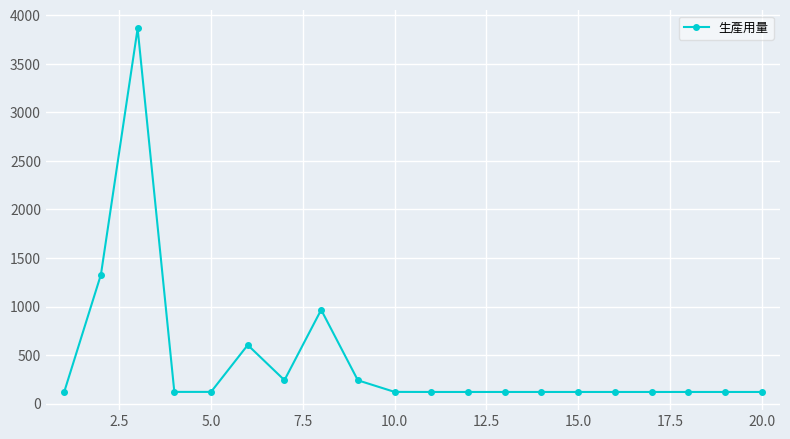

What is the value of the 9th point from the left?

240.0